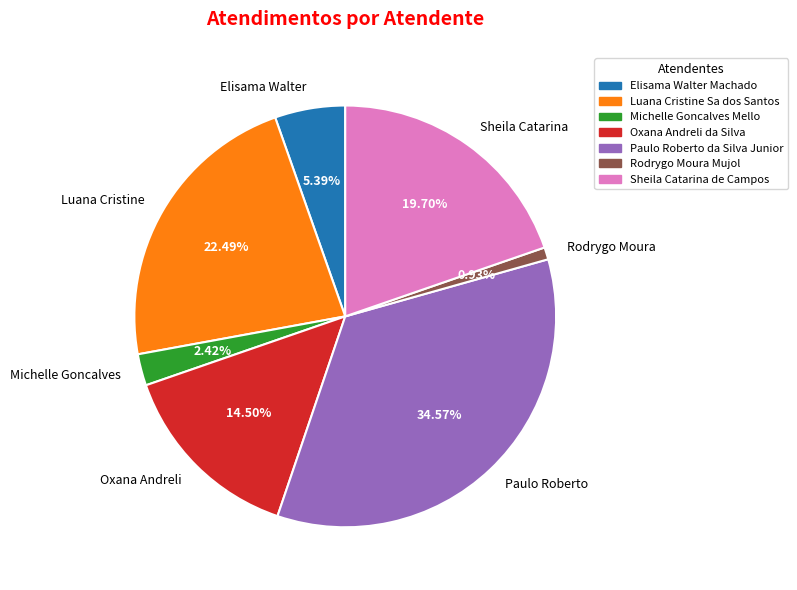

Between Elisama Walter and Paulo Roberto, which is larger?

Paulo Roberto